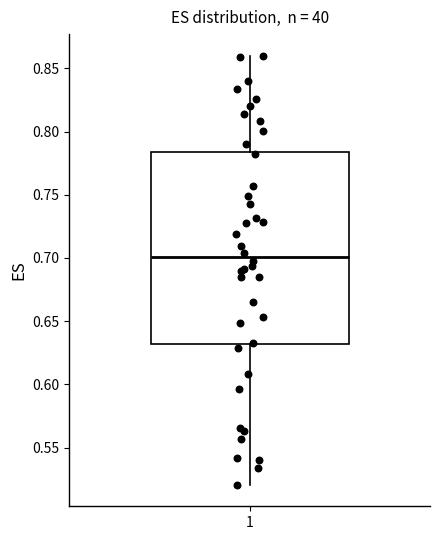

Read this box plot against the y-axis: the position of the median line, the range covered by the box, and the ends of both whiskers. The values are not printed on the chart, so give them approximately, as read against the axis.

median 0.700, box 0.630 to 0.785, whiskers 0.520 to 0.860